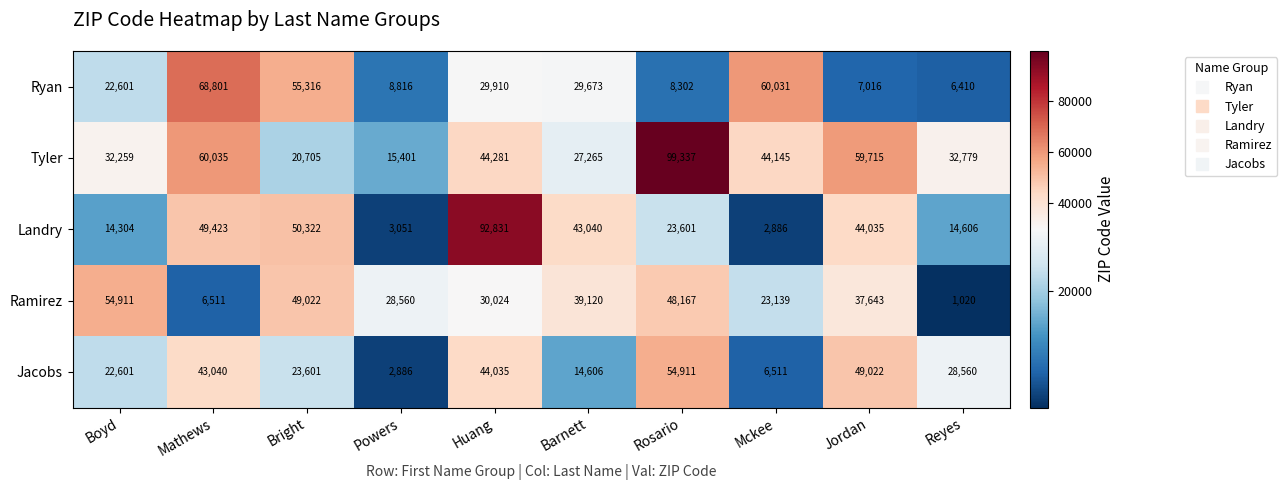

At which label does Ryan reach its peak?

Mathews